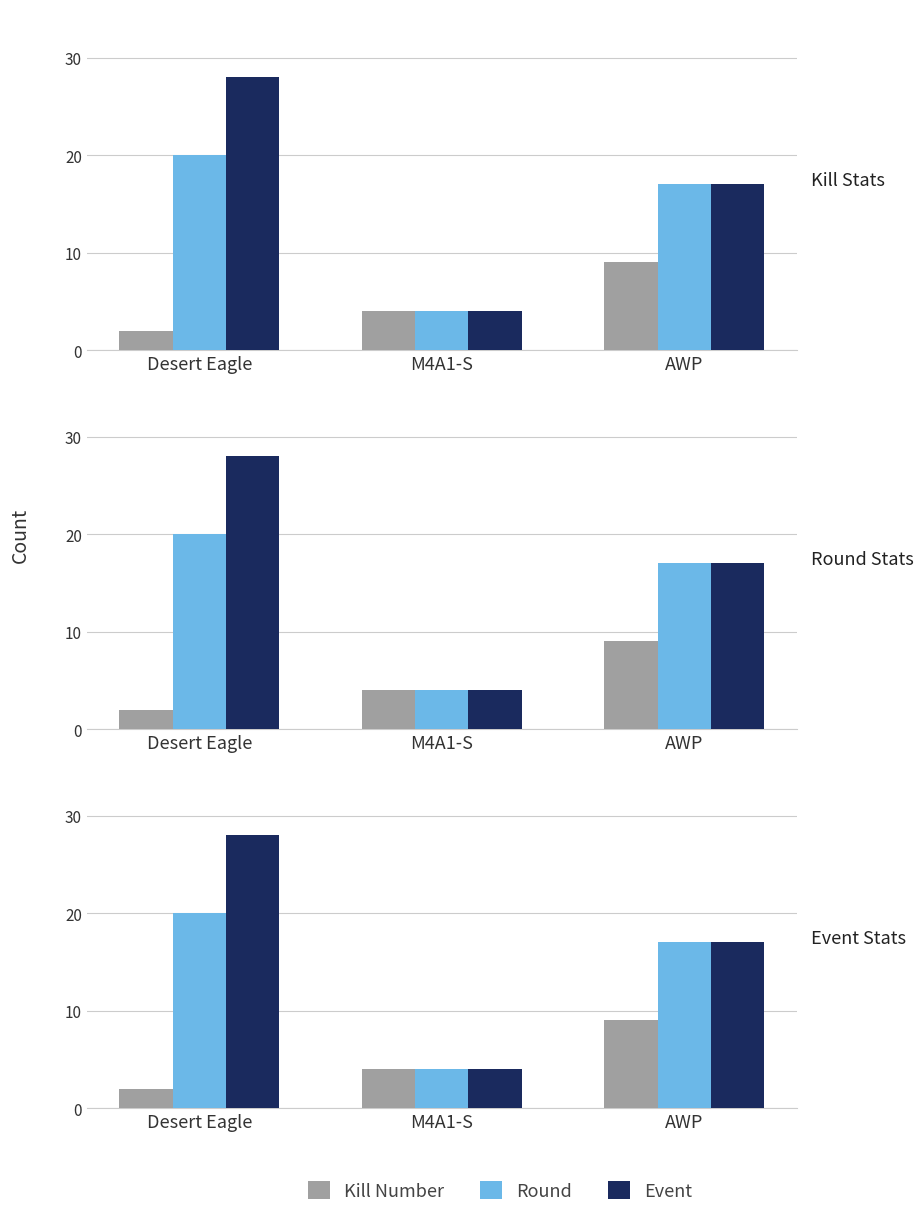

At which label does Round reach its peak?

Desert Eagle